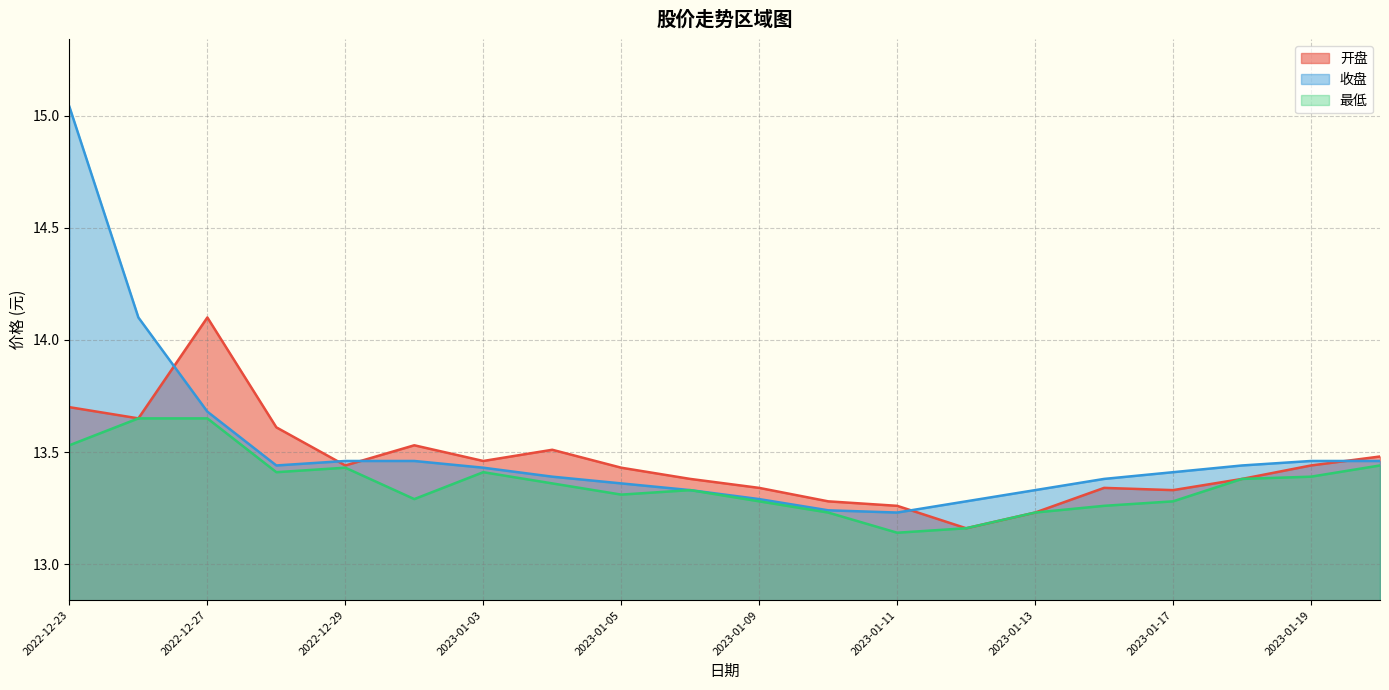

Is it true that 收盘 equals 19.3 at 2023-01-04?

False